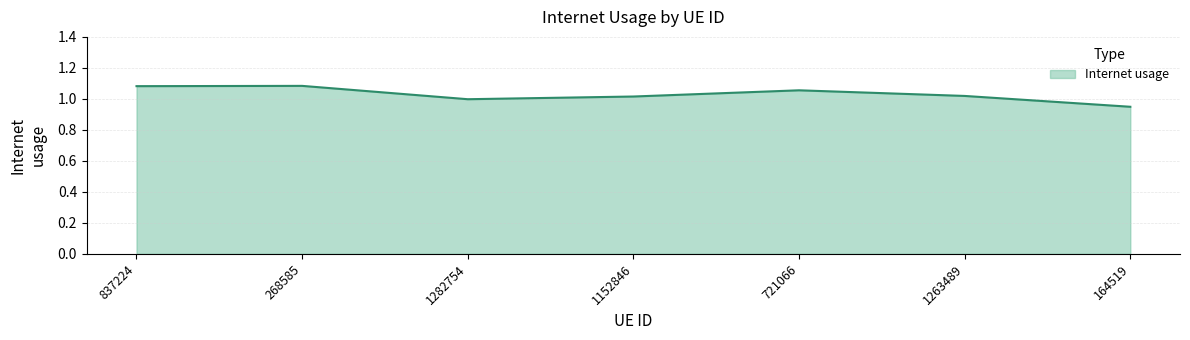

What is the difference between the values at 721066 and 1282754?

0.1